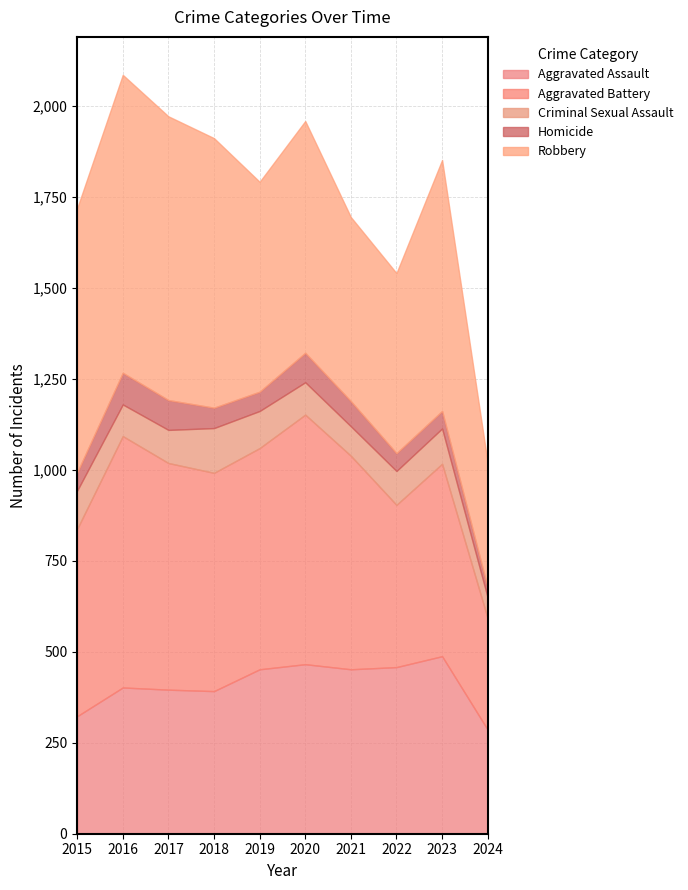

What is the smallest value displayed?

27